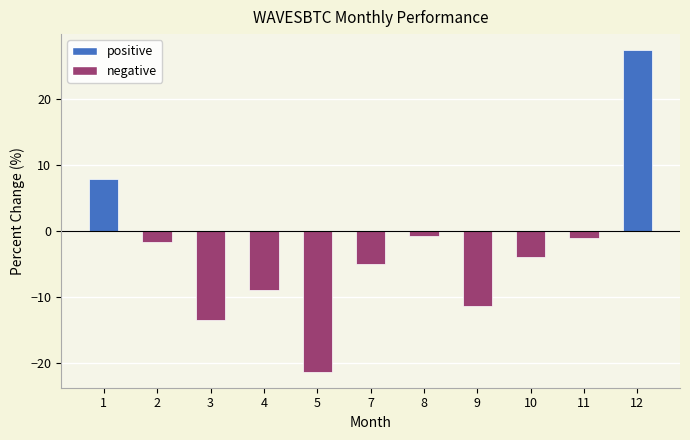

What is the difference between the maximum and second lowest values?

41.0